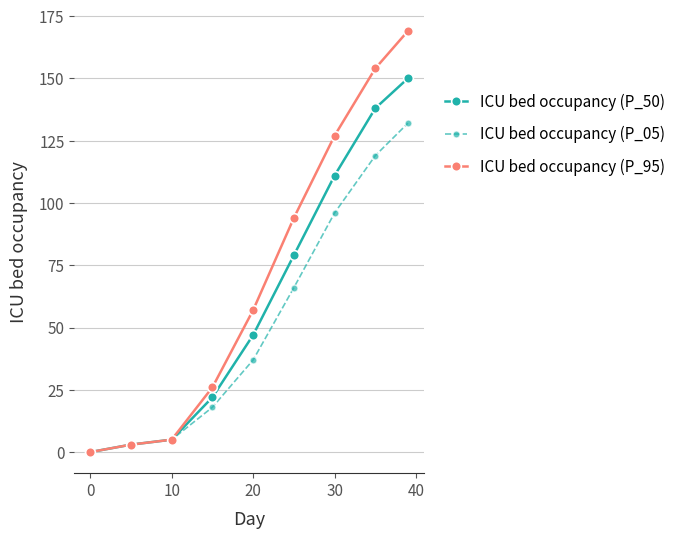

Which series has the largest total across all categories?

ICU bed occupancy (P_95)